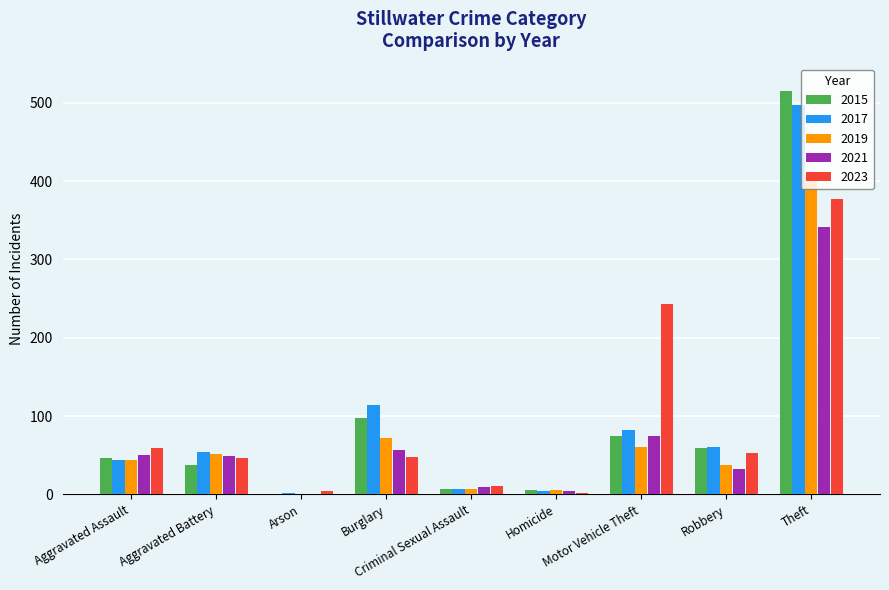

What is the approximate value of 2019 at Aggravated Battery?

51